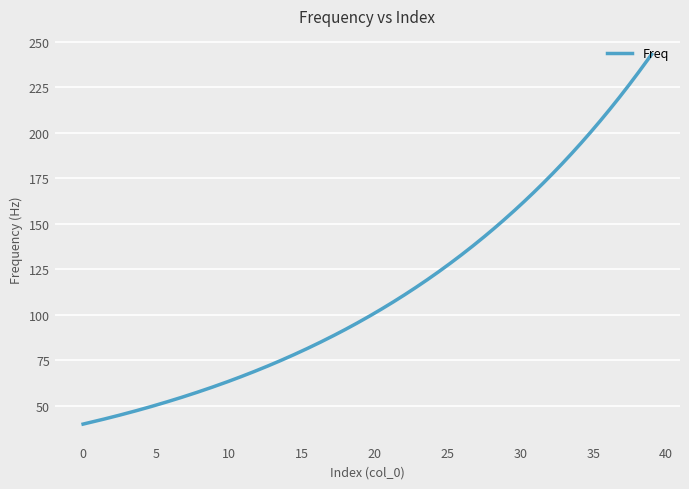

What is the smallest value displayed?

40.0